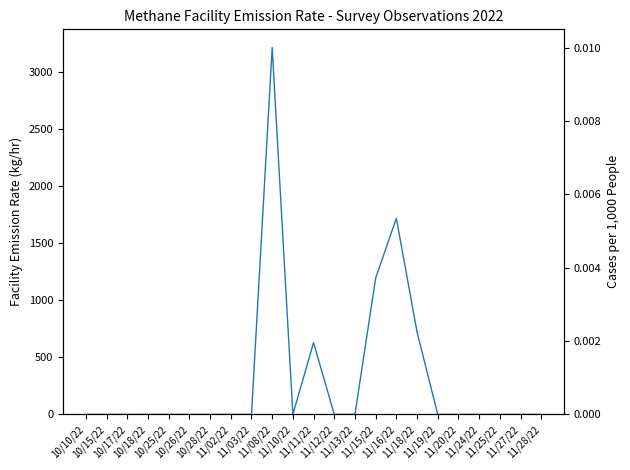

The value at 11/08/22 is 2016. True or false?

False